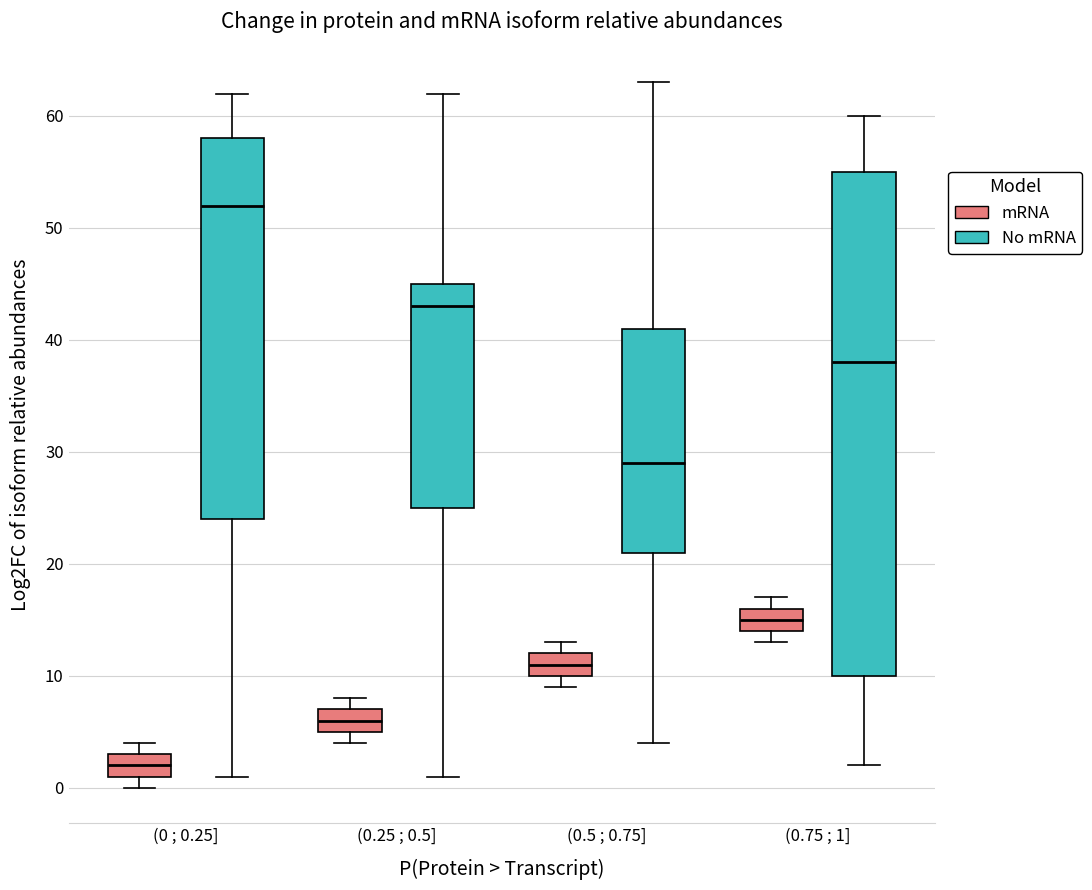

Comparing the boxes themselves (not the whiskers), which one is the tallest?

(0.75 ; 1] (No mRNA)